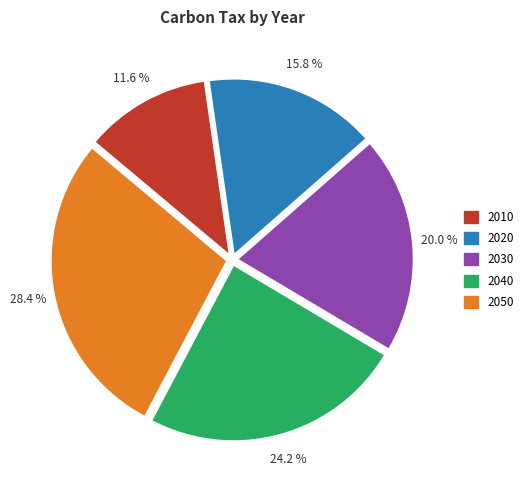

What percentage is the 2010 slice, to the nearest percent?

12%